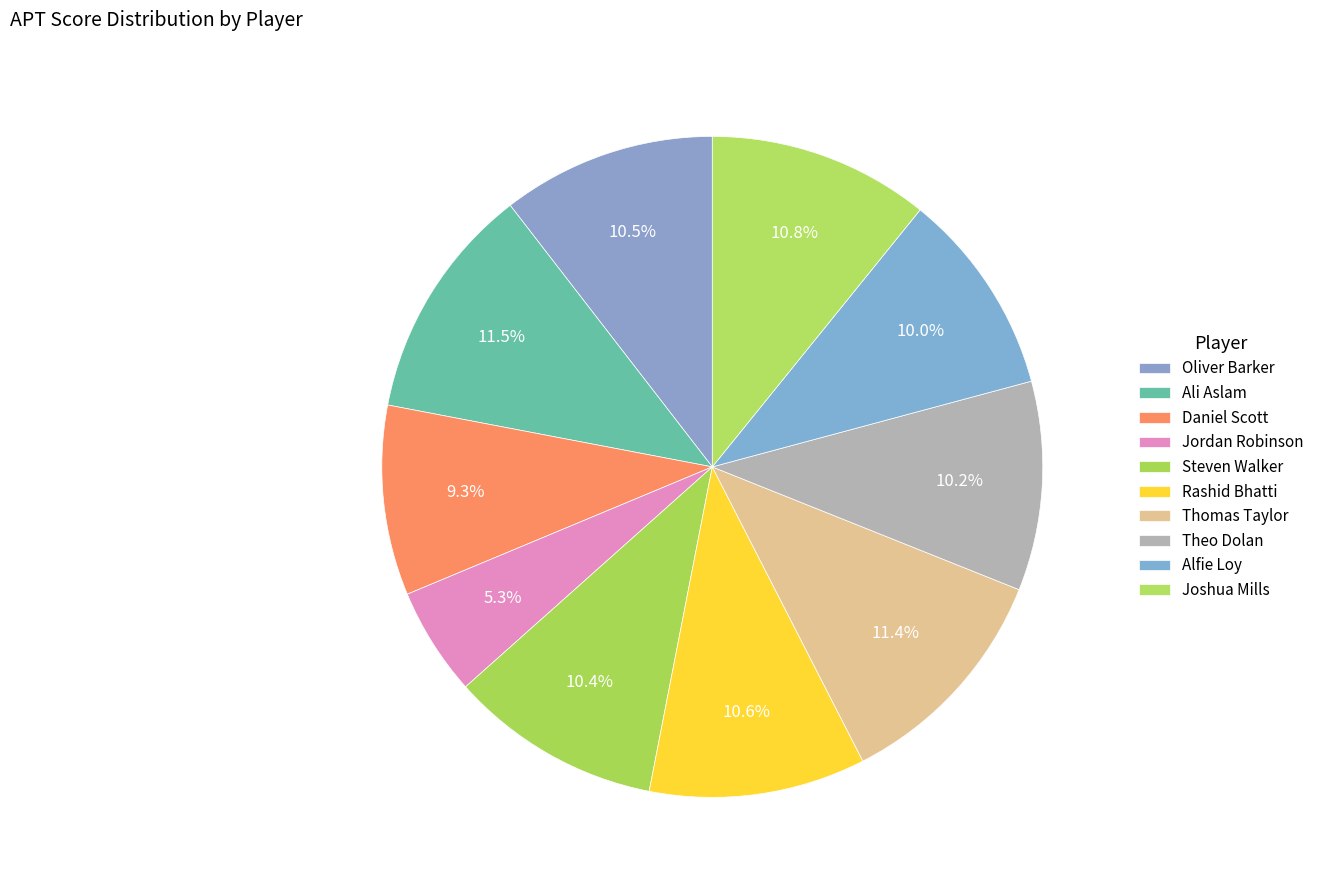

Count the number of slices in the pie.

10